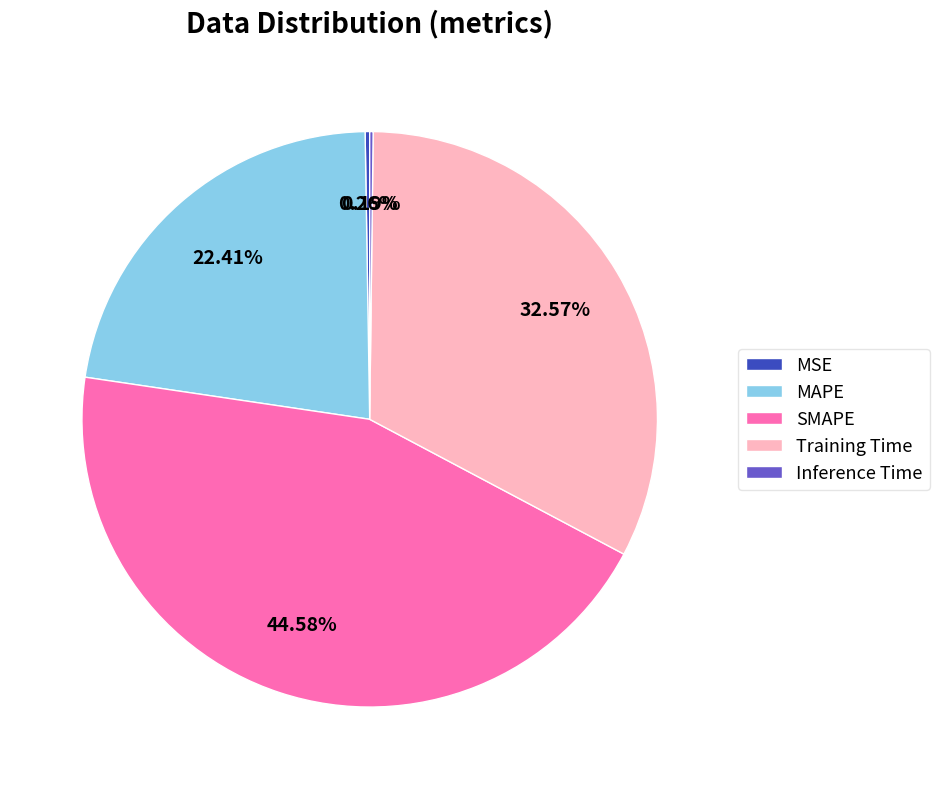

What is the ratio of the value at MAPE to the value at Training Time?

0.7